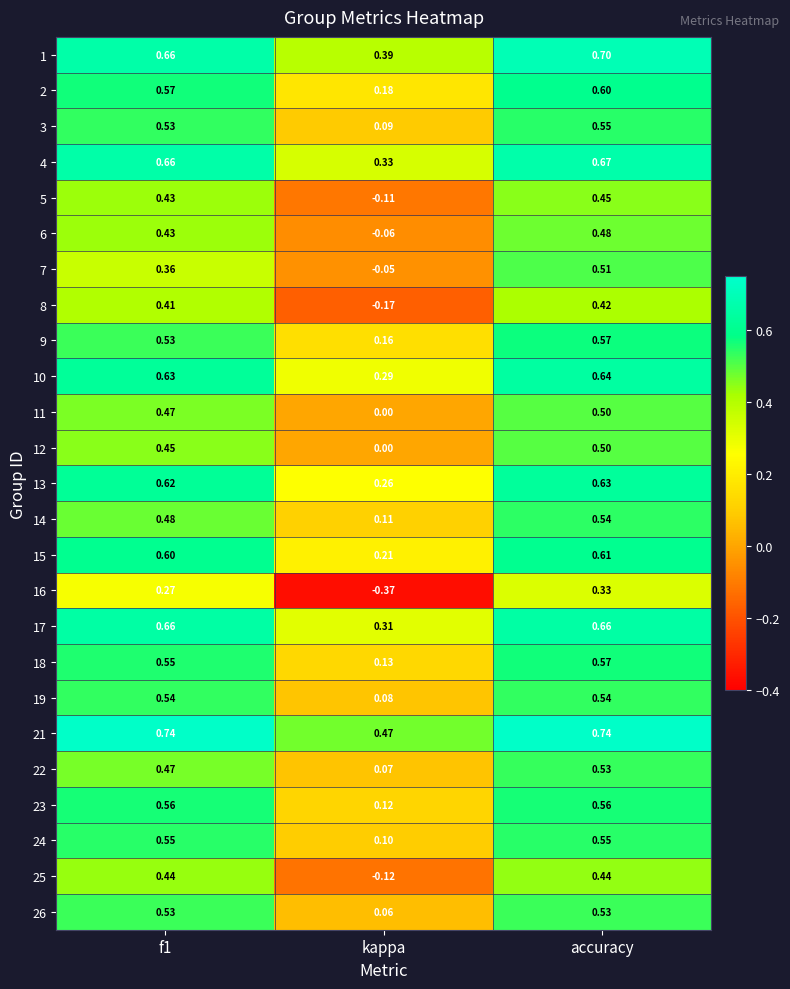

At which category does the chart reach its minimum across all series?

kappa